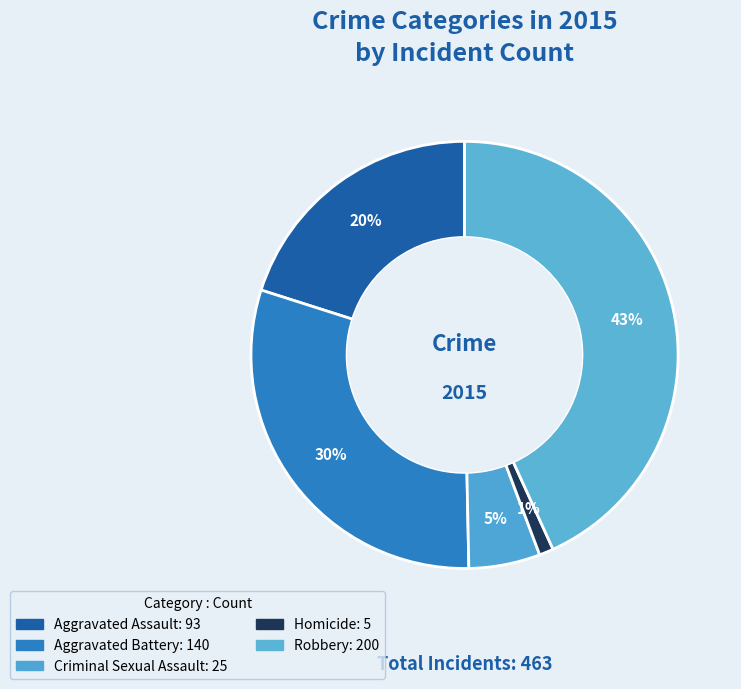

How many slices are in this pie chart?

5